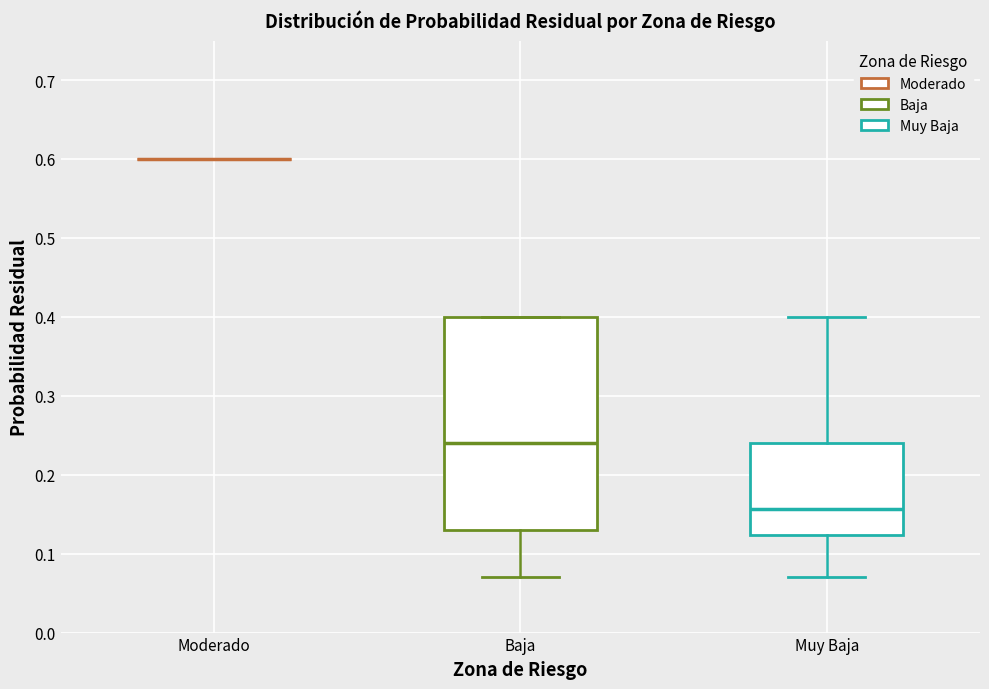

Reading left to right, transcribe this box plot: for each box, give where its median line is, the range the box spans, and where its two whiskers end, as read against the y-axis. The values are not printed on the chart, so give them approximately, as read against the axis.

Moderado: box collapsed to a line at 0.60, whiskers 0.60 to 0.60
Baja: median 0.24, box 0.13 to 0.40, whiskers 0.07 to 0.40
Muy Baja: median 0.16, box 0.12 to 0.24, whiskers 0.07 to 0.40